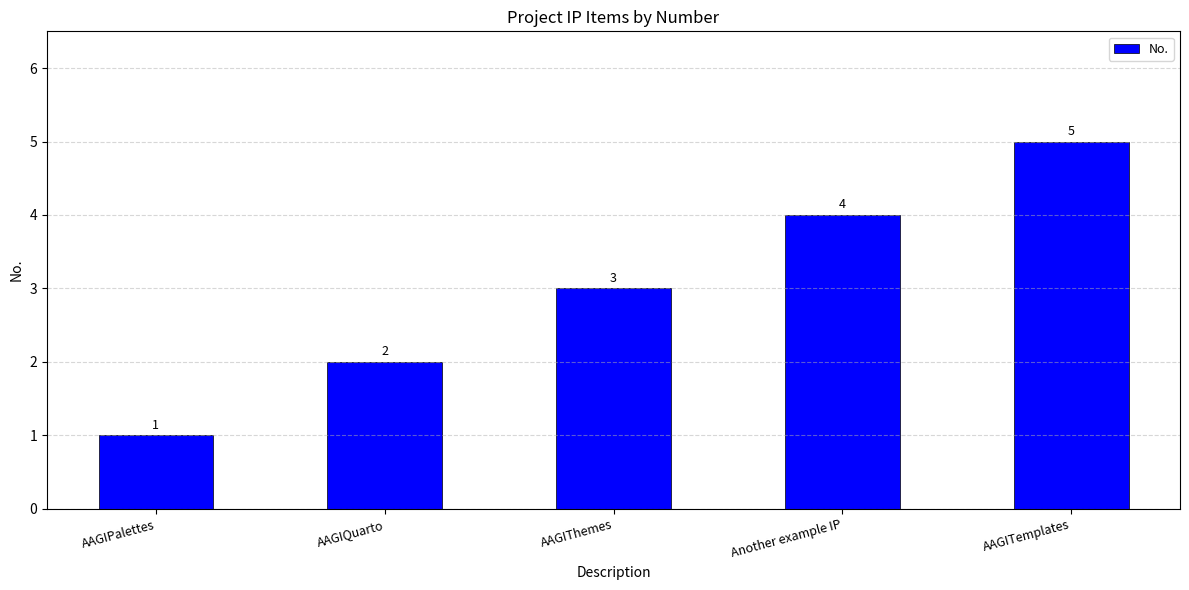

What is the sum of the values at AAGIPalettes and AAGIQuarto?

3